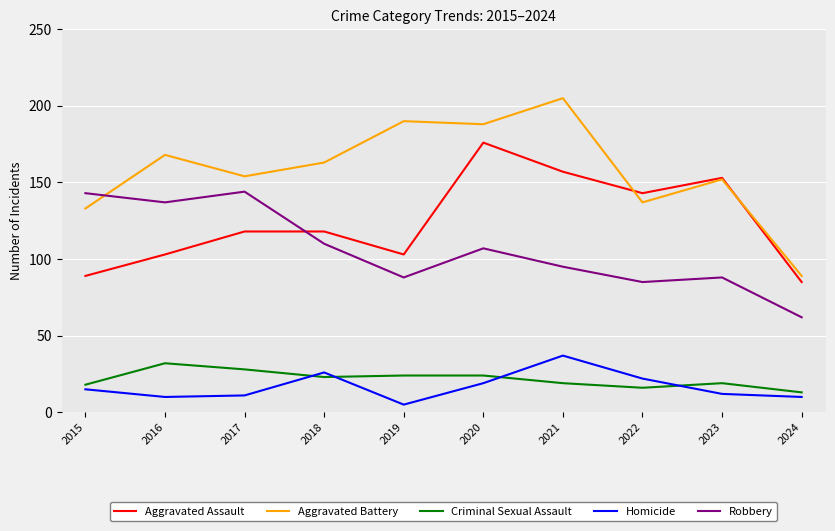

Where is the first local minimum for Aggravated Battery?

2017